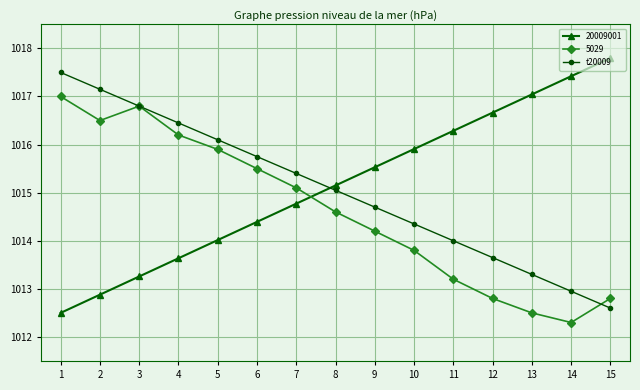

What is the total value across all series at 8?

3044.8